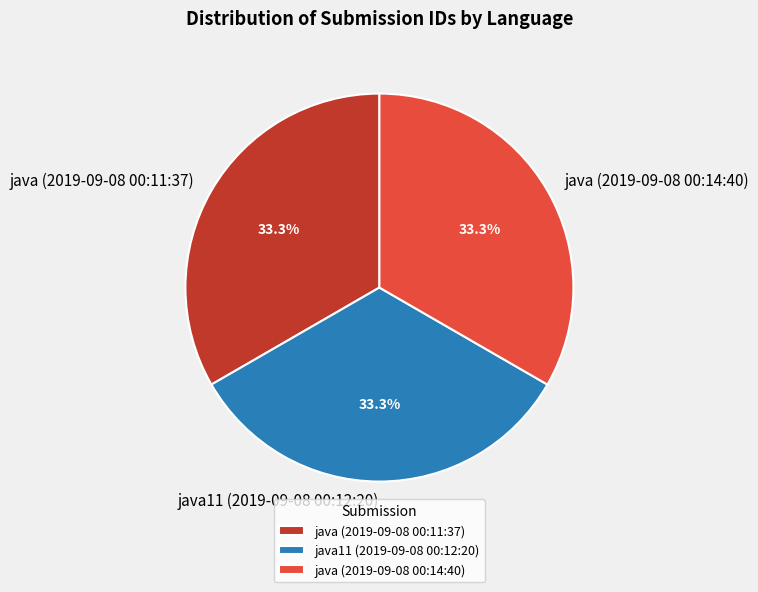

Is it true that java11 (2019-09-08 00:12:20) is 33% of the pie?

True